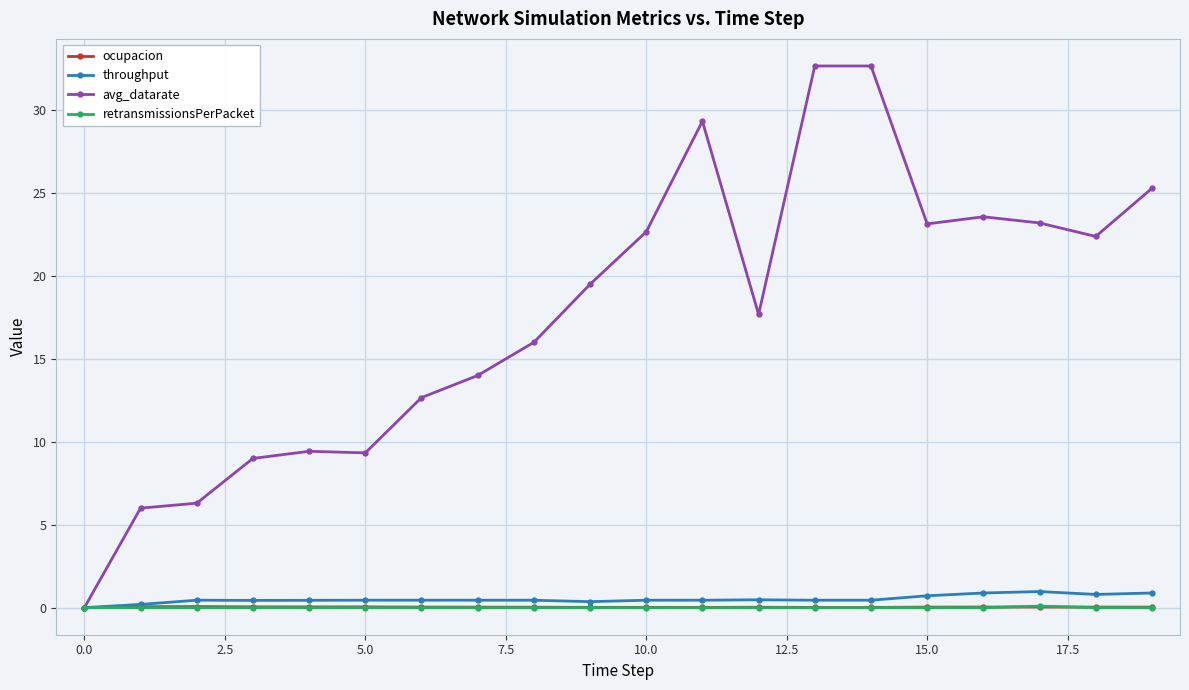

Which series has the largest total across all categories?

avg_datarate